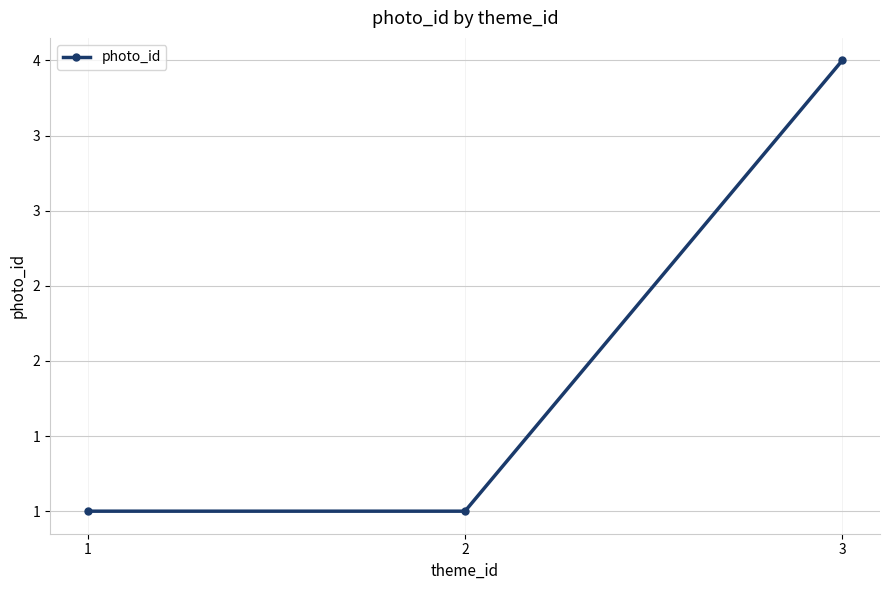

The chart shows a value of 1 at 2. True or false?

True